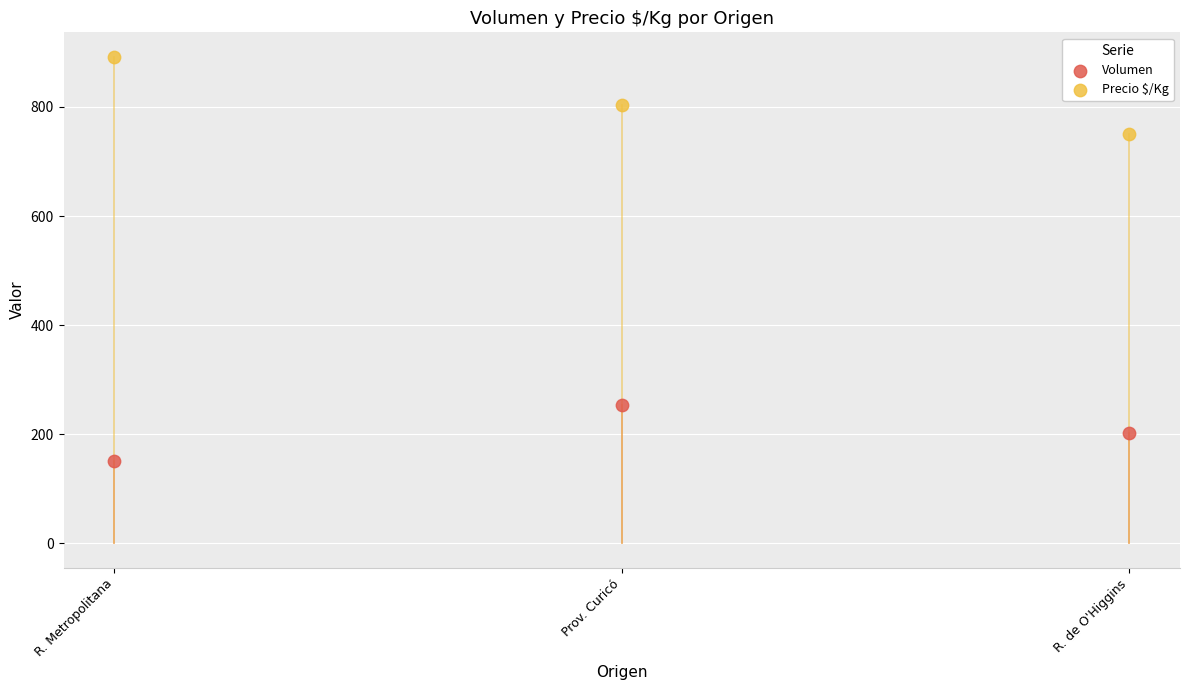

What are all the series names shown in the legend?

Volumen, Precio $/Kg